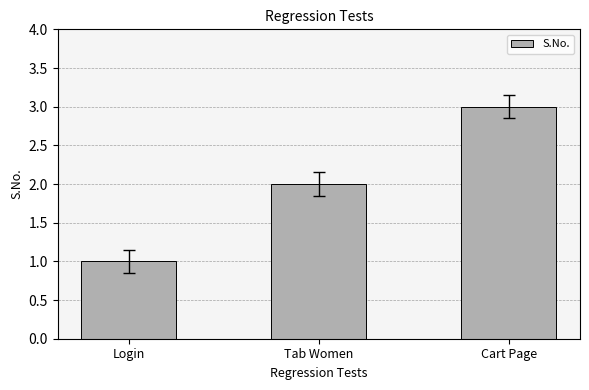

Reading left to right, extract all data points from this chart.

Login=1	Tab Women=2	Cart Page=3